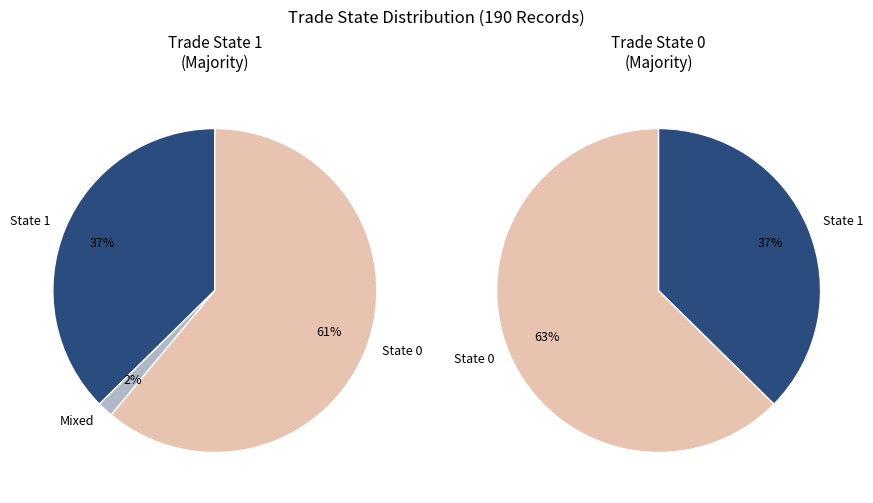

To the nearest percent, what is the average slice percentage?

50%